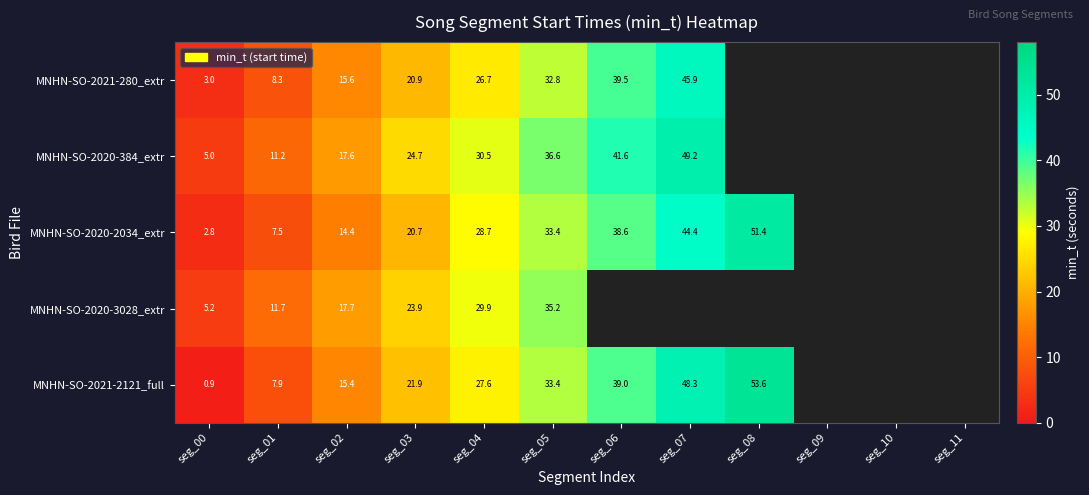

Which series has the widest spread of values?

MNHN-SO-2021-2121_full